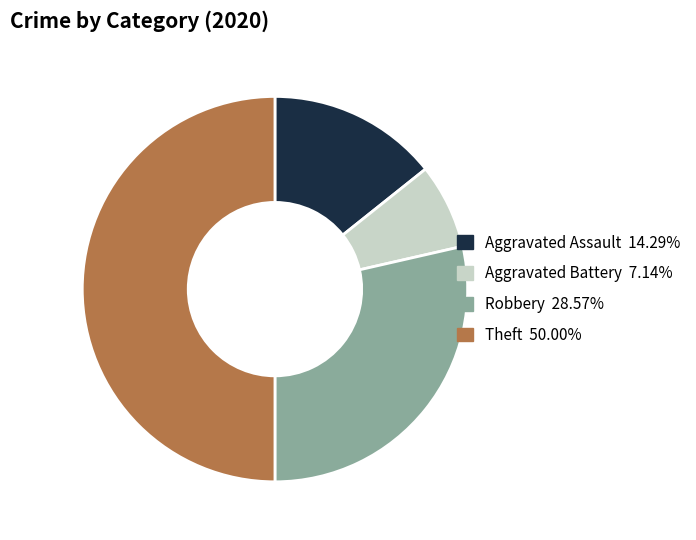

Which slice is the largest?

Theft